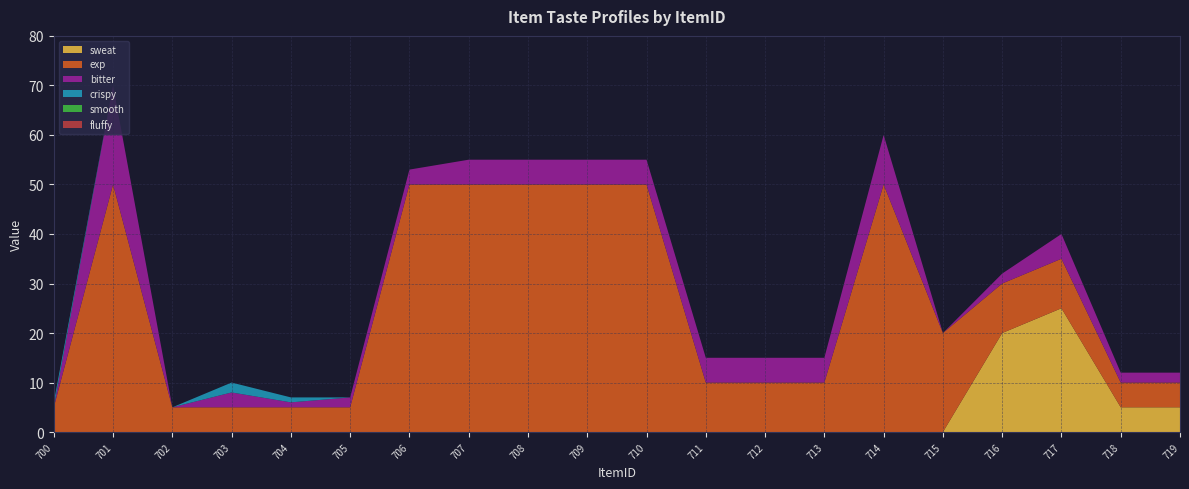

Reading left to right, transcribe all the data shown in this chart.

sweat: 700=0	701=0	702=0	703=0	704=0	705=0	706=0	707=0	708=0	709=0	710=0	711=0	712=0	713=0	714=0	715=0	716=20	717=25	718=5	719=5
exp: 700=5	701=50	702=5	703=5	704=5	705=5	706=50	707=50	708=50	709=50	710=50	711=10	712=10	713=10	714=50	715=20	716=10	717=10	718=5	719=5
bitter: 700=0	701=20	702=0	703=3	704=1	705=2	706=3	707=5	708=5	709=5	710=5	711=5	712=5	713=5	714=10	715=0	716=2	717=5	718=2	719=2
crispy: 700=1	701=0	702=0	703=2	704=1	705=0	706=0	707=0	708=0	709=0	710=0	711=0	712=0	713=0	714=0	715=0	716=0	717=0	718=0	719=0
smooth: 700=0	701=0	702=0	703=0	704=0	705=0	706=0	707=0	708=0	709=0	710=0	711=0	712=0	713=0	714=0	715=0	716=0	717=0	718=0	719=0
fluffy: 700=0	701=0	702=0	703=0	704=0	705=0	706=0	707=0	708=0	709=0	710=0	711=0	712=0	713=0	714=0	715=0	716=0	717=0	718=0	719=0